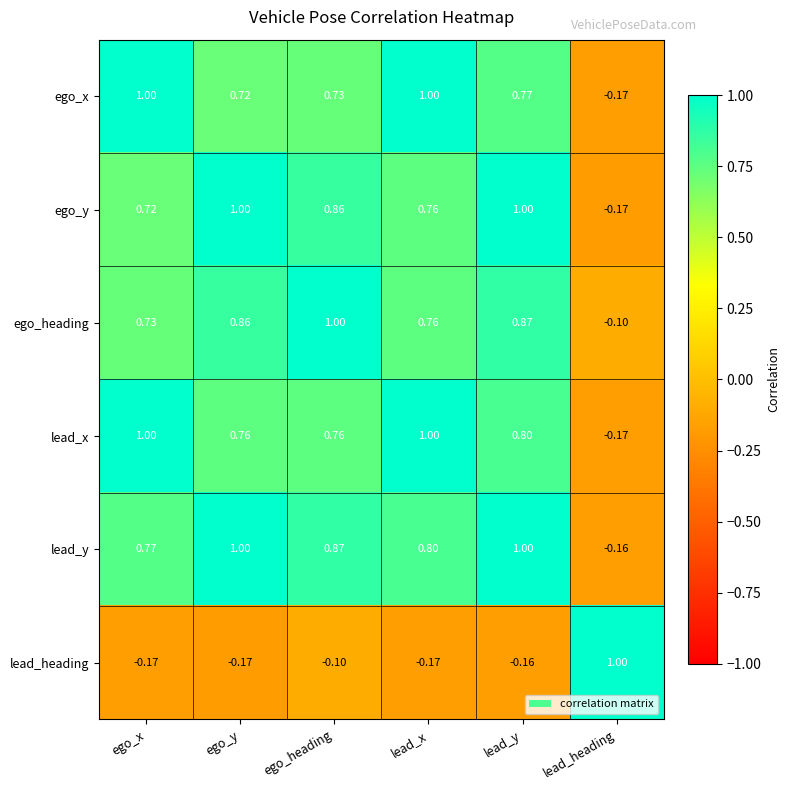

Which series has the largest total across all categories?

lead_y